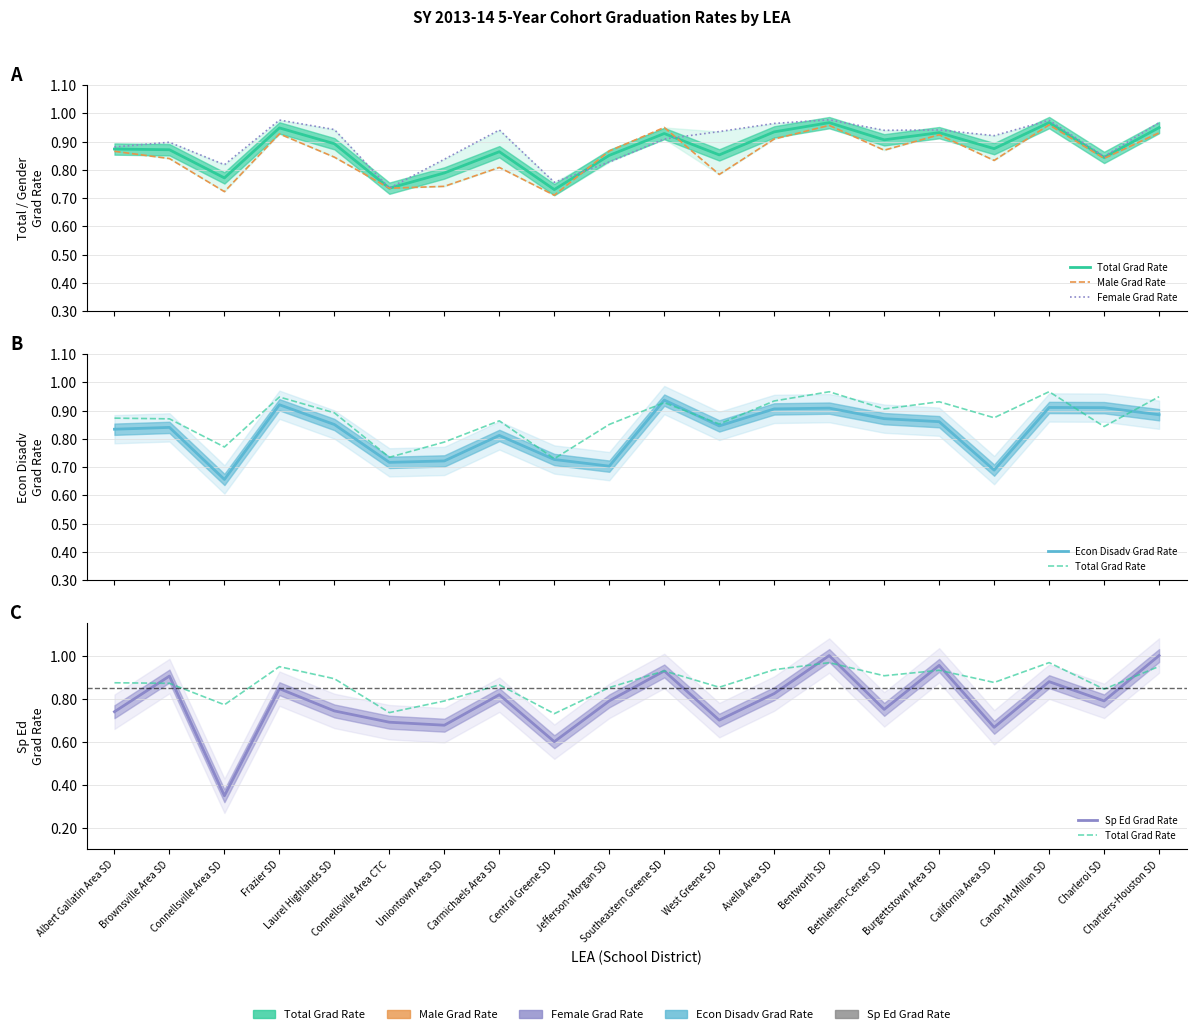

What is the label of the 8th point from the right?

Avella Area SD